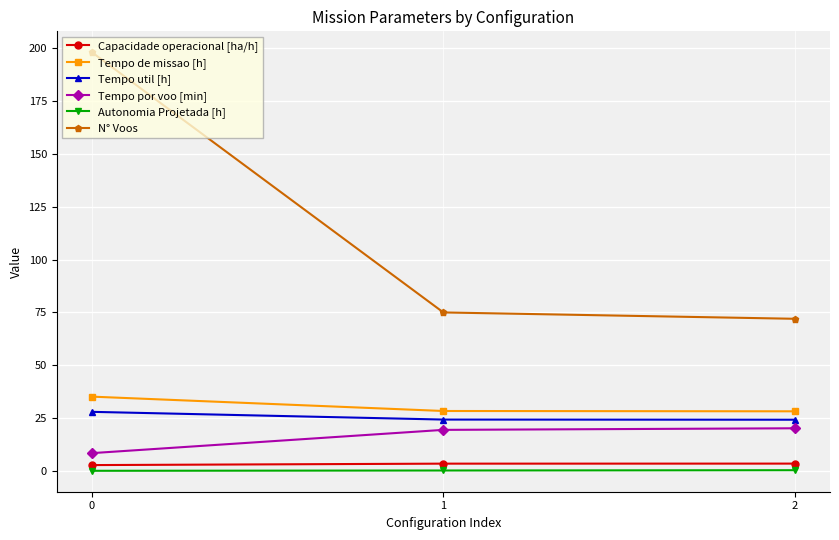

Is this an area chart (filled region under the line)?

No